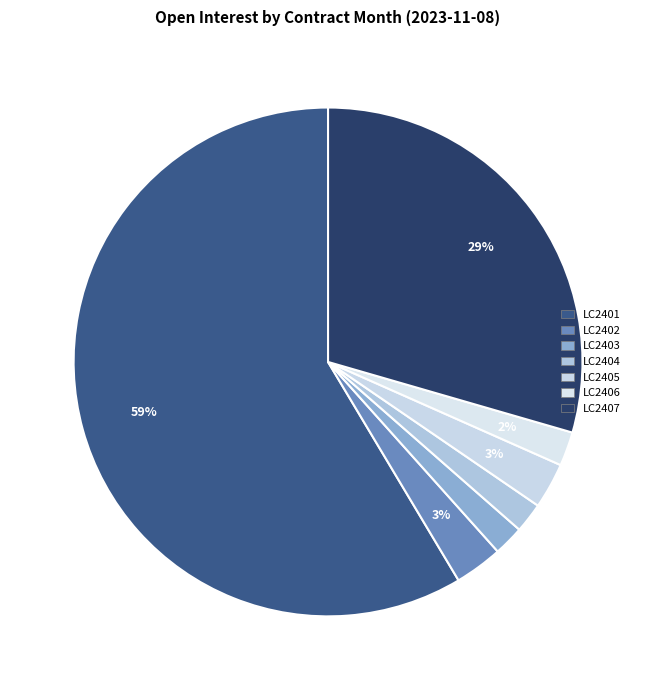

To the nearest percent, what portion does LC2405 represent?

3%